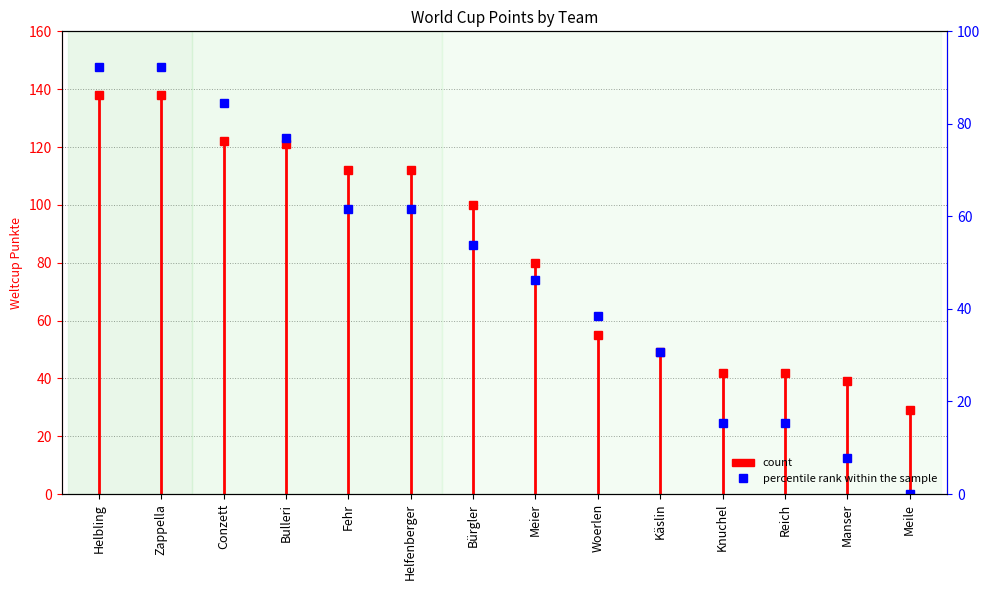

List the labels in order of value, largest first.

Helbling, Zappella, Conzett, Bulleri, Fehr, Helfenberger, Bürgler, Meier, Woerlen, Käslin, Knuchel, Reich, Manser, Meile